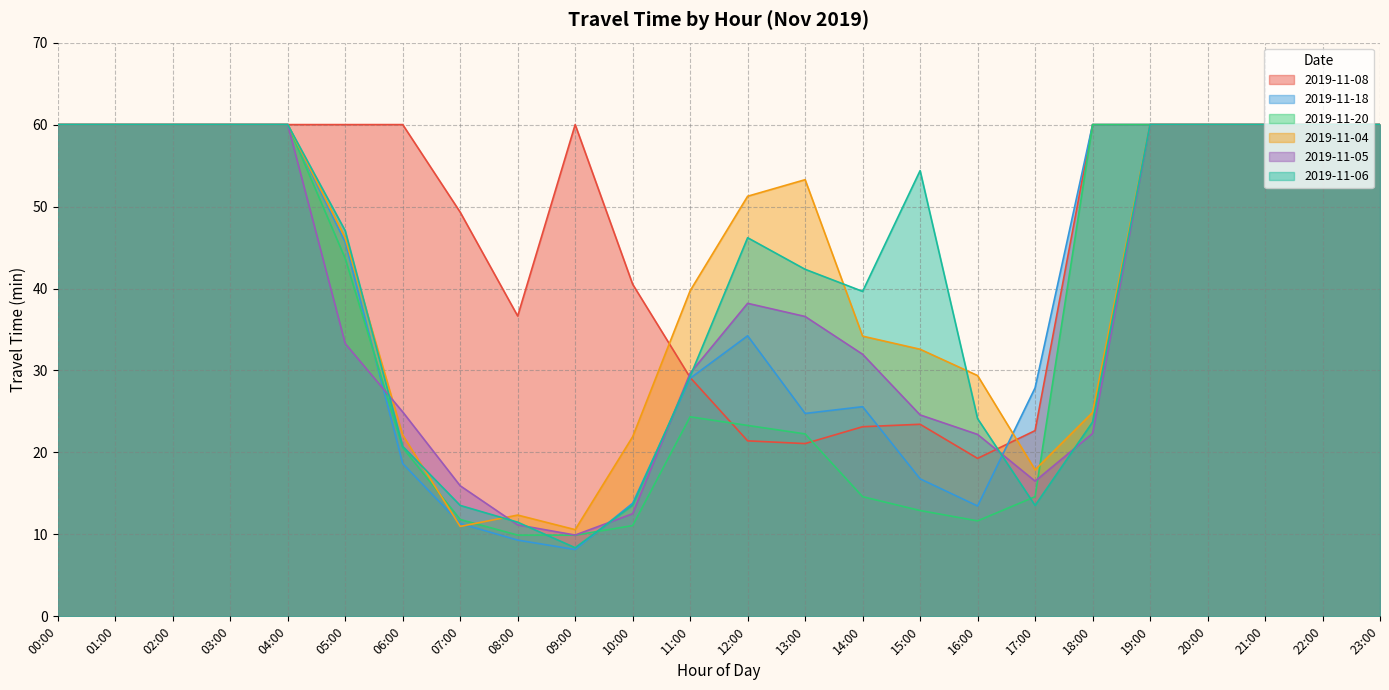

Is the value of 2019-11-18 at 20:00 greater than the value of 2019-11-04 at 06:00?

Yes